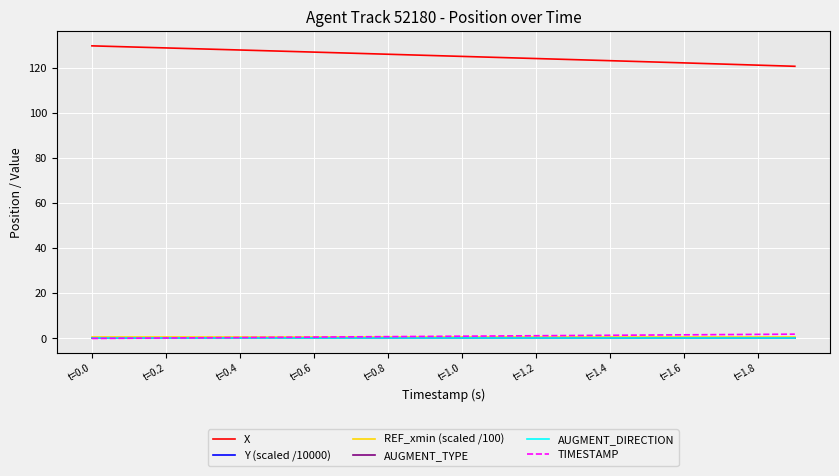

How many lines are shown in the chart?

6